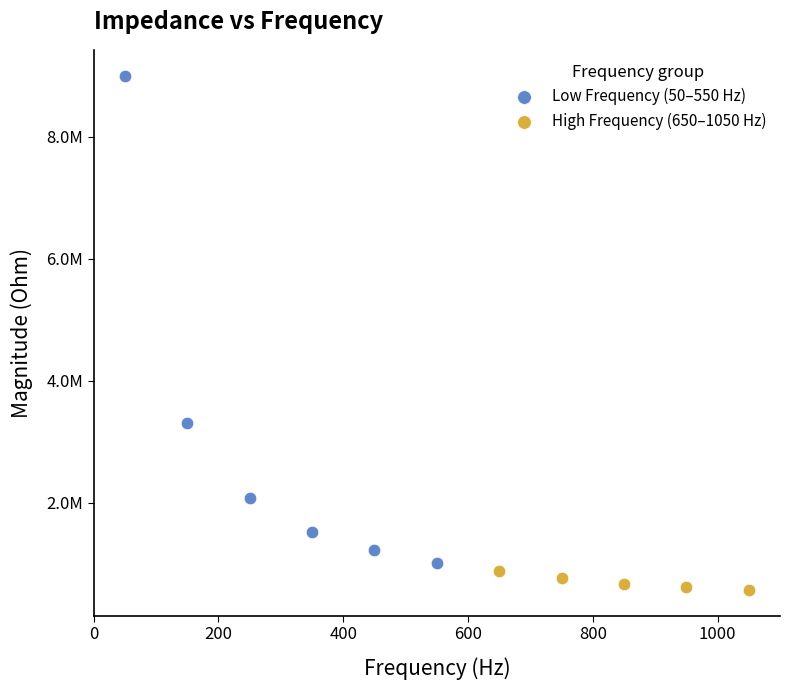

What are all the series names shown in the legend?

Low Frequency (50–550 Hz), High Frequency (650–1050 Hz)